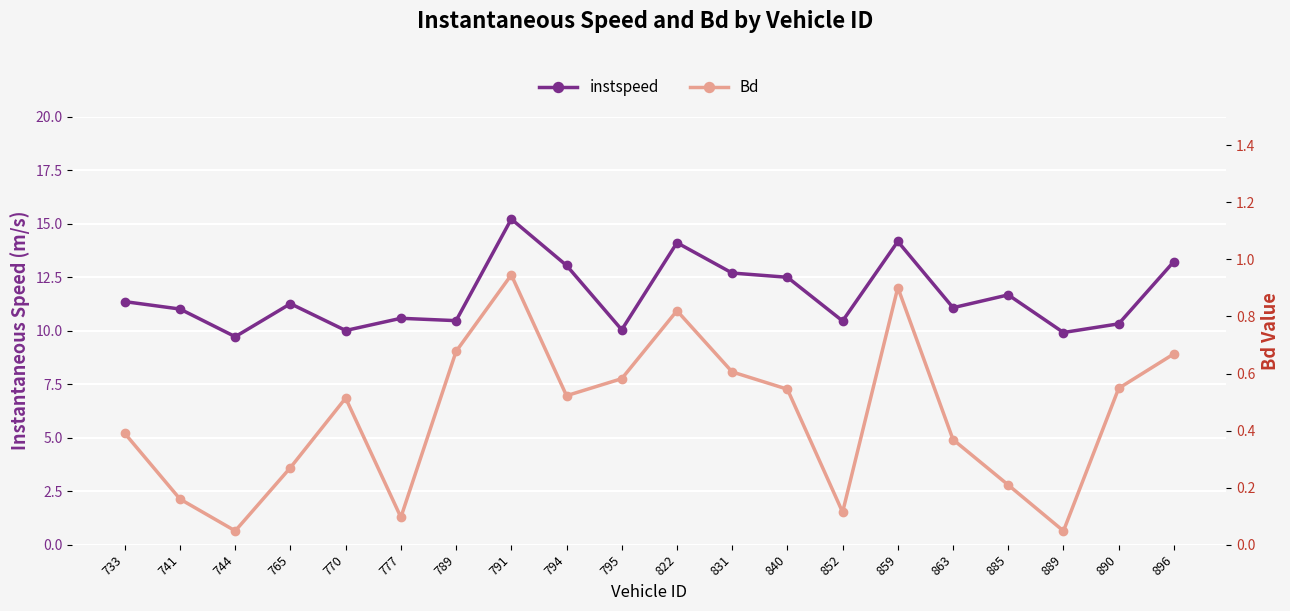

True or false: Bd and instspeed intersect in this chart.

False